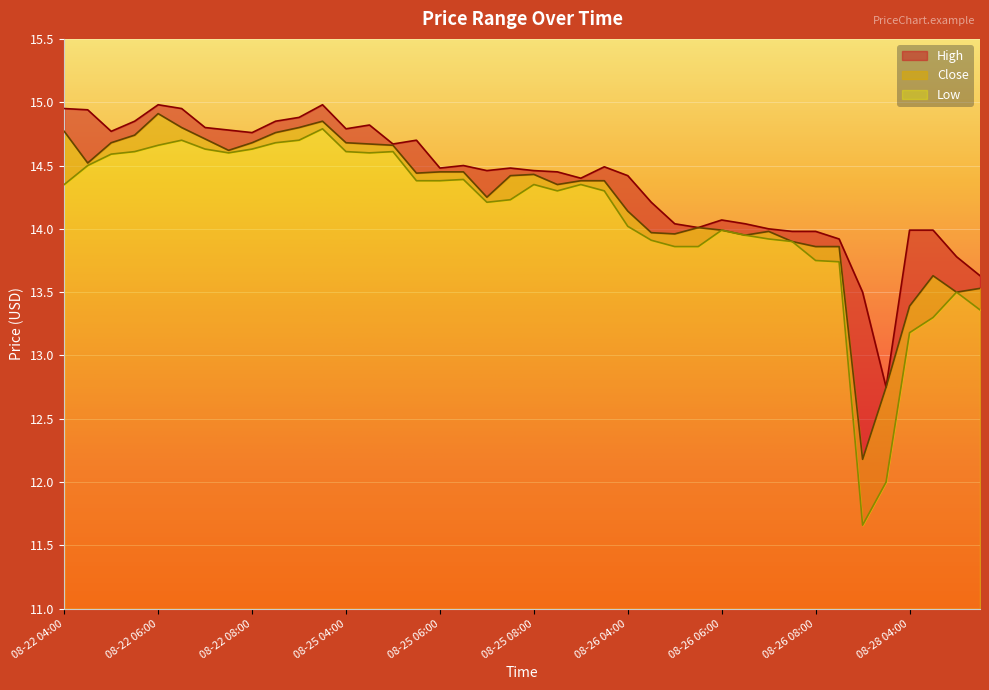

The value of Close at 08-26 04:30 is 7.5. True or false?

False